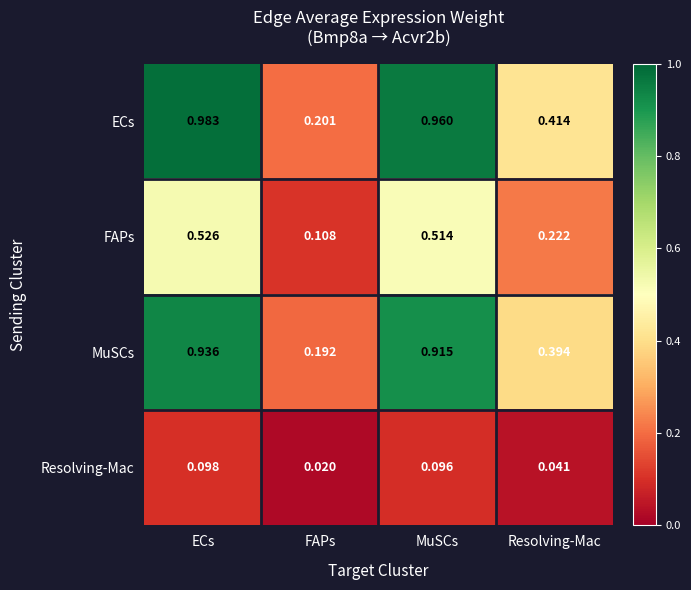

Rank the series at ECs from highest to lowest value.

ECs, MuSCs, FAPs, Resolving-Mac